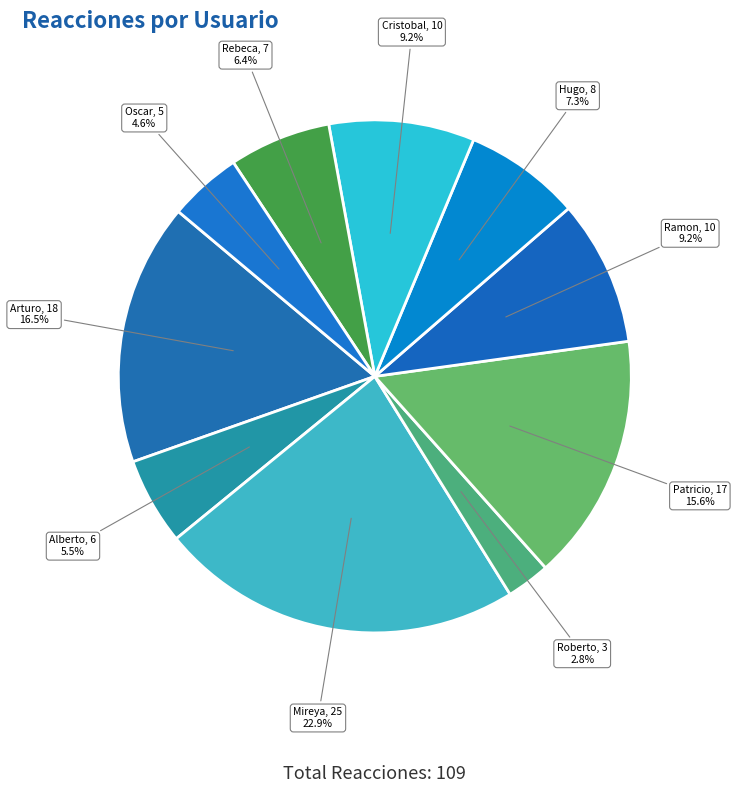

To the nearest percent, what is the combined percentage of Cristobal Gonzalez Honour and Oscar Gumera Ponce?

14%